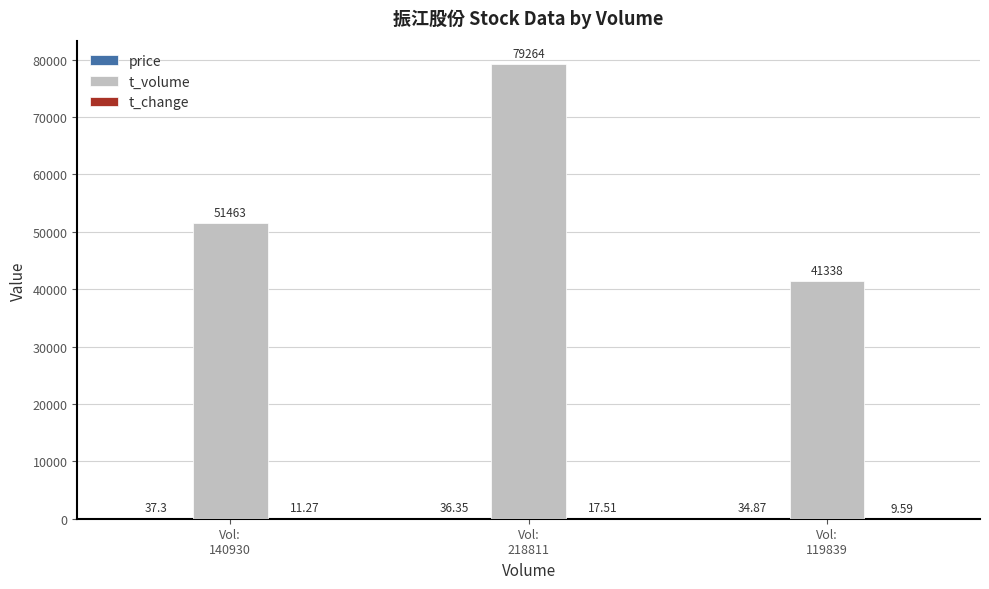

What is the sum of all t_volume values?

172065.0